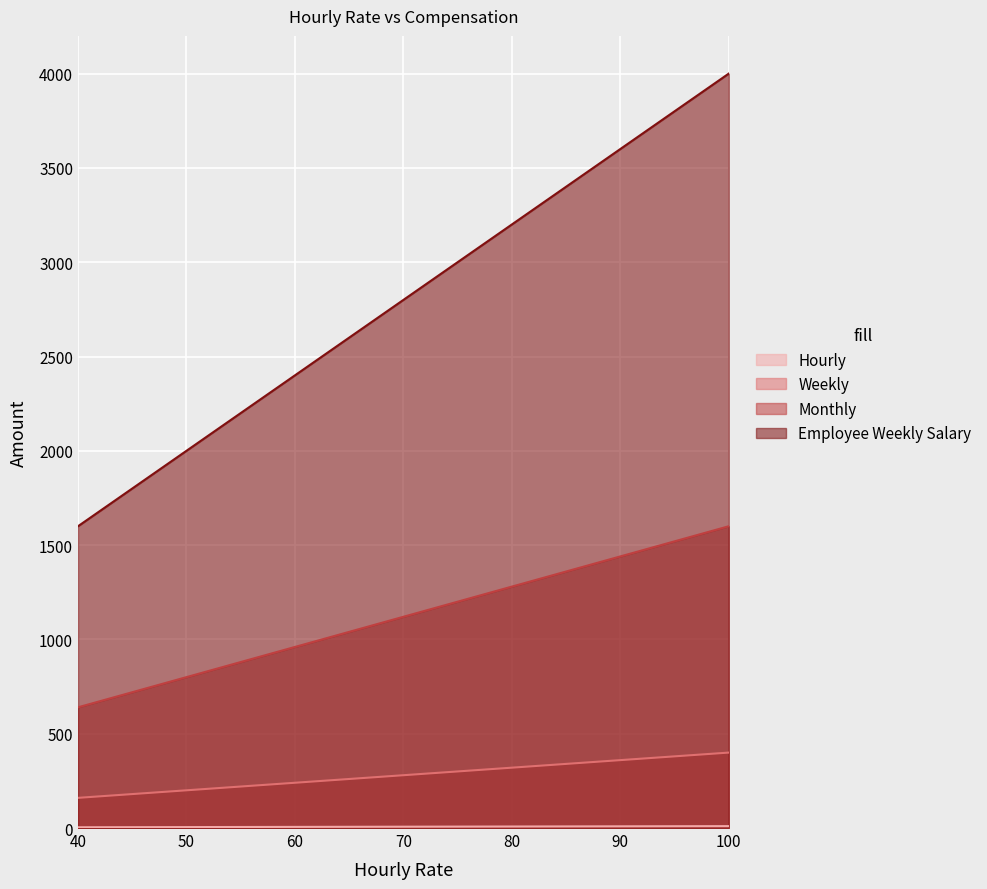

What value does the Hourly series have at 45?

4.5